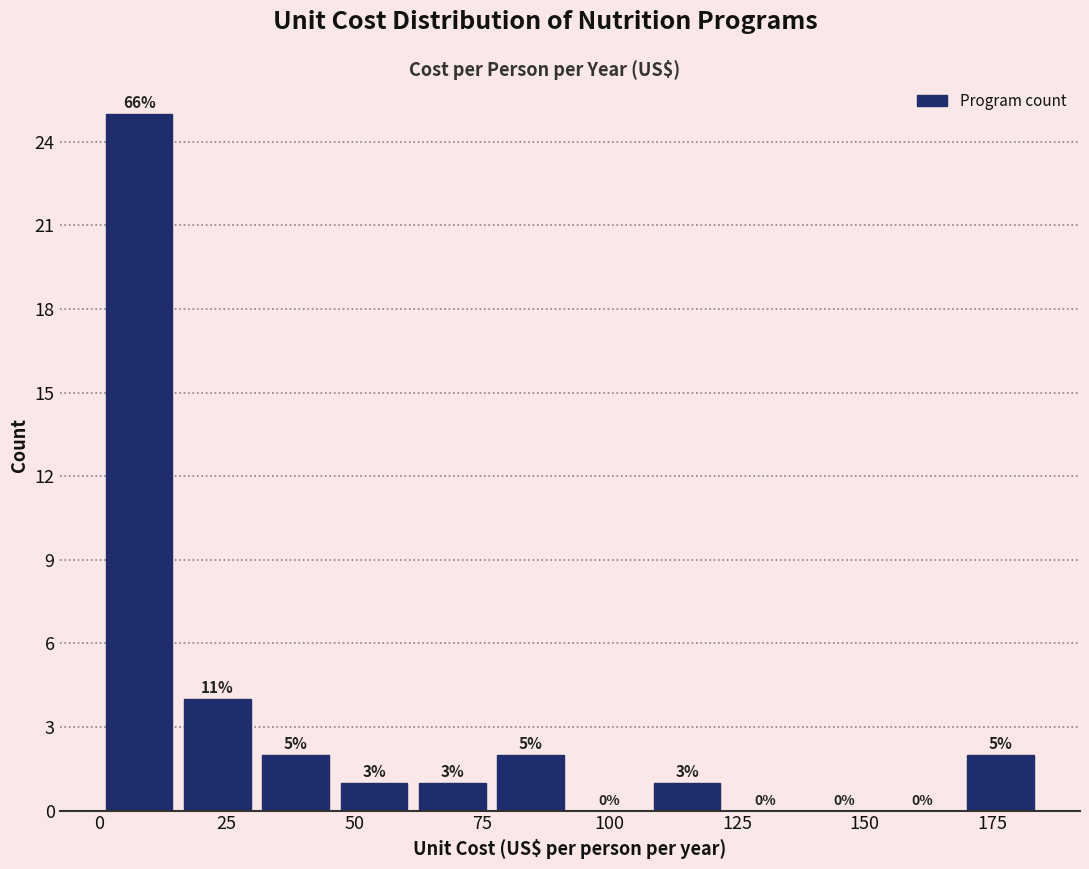

Around what value on the x-axis is the tallest bar? Give the approximate position of its centre, as read against the axis.

10